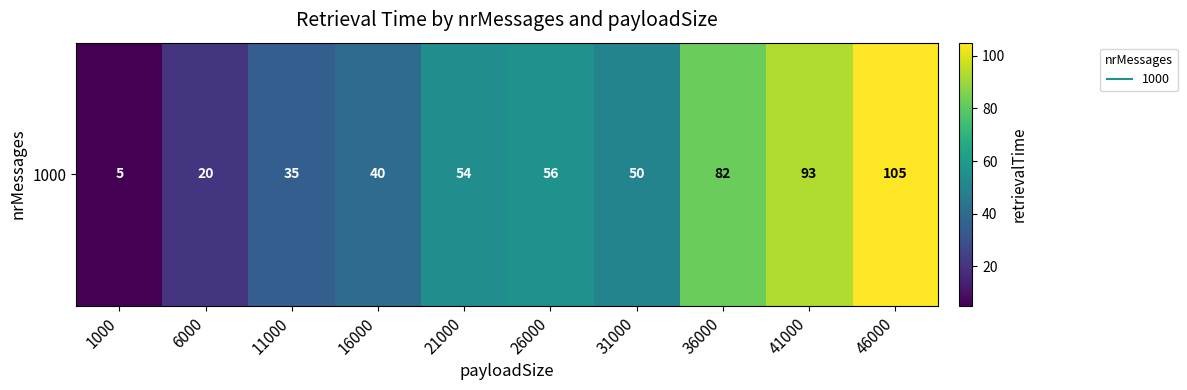

How many series are shown in this chart?

1